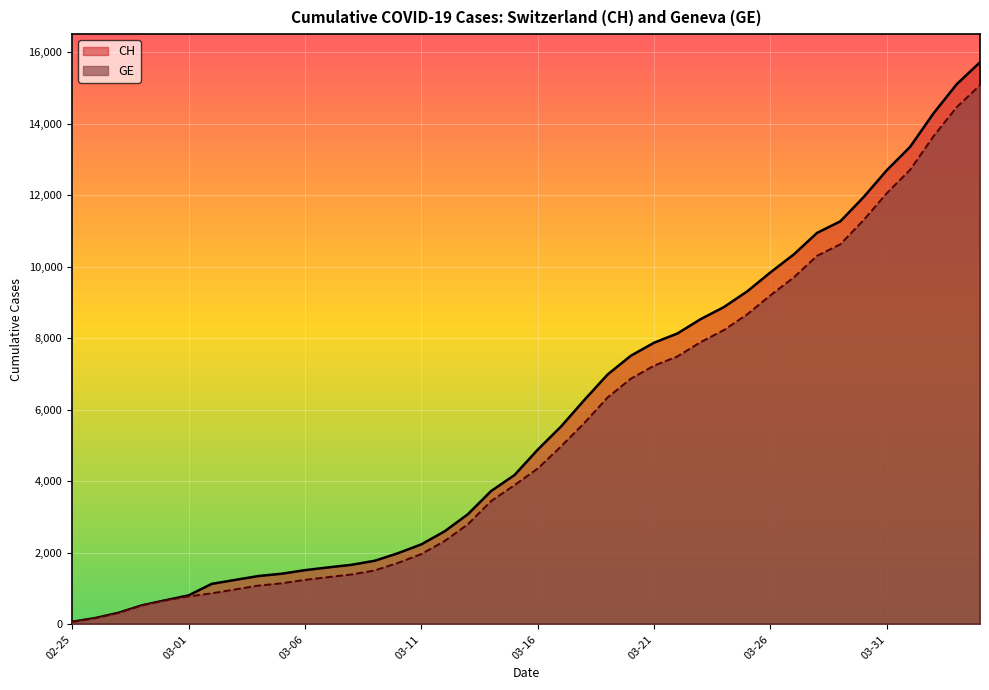

What is the difference between the maximum and minimum values in the CH series?

15647